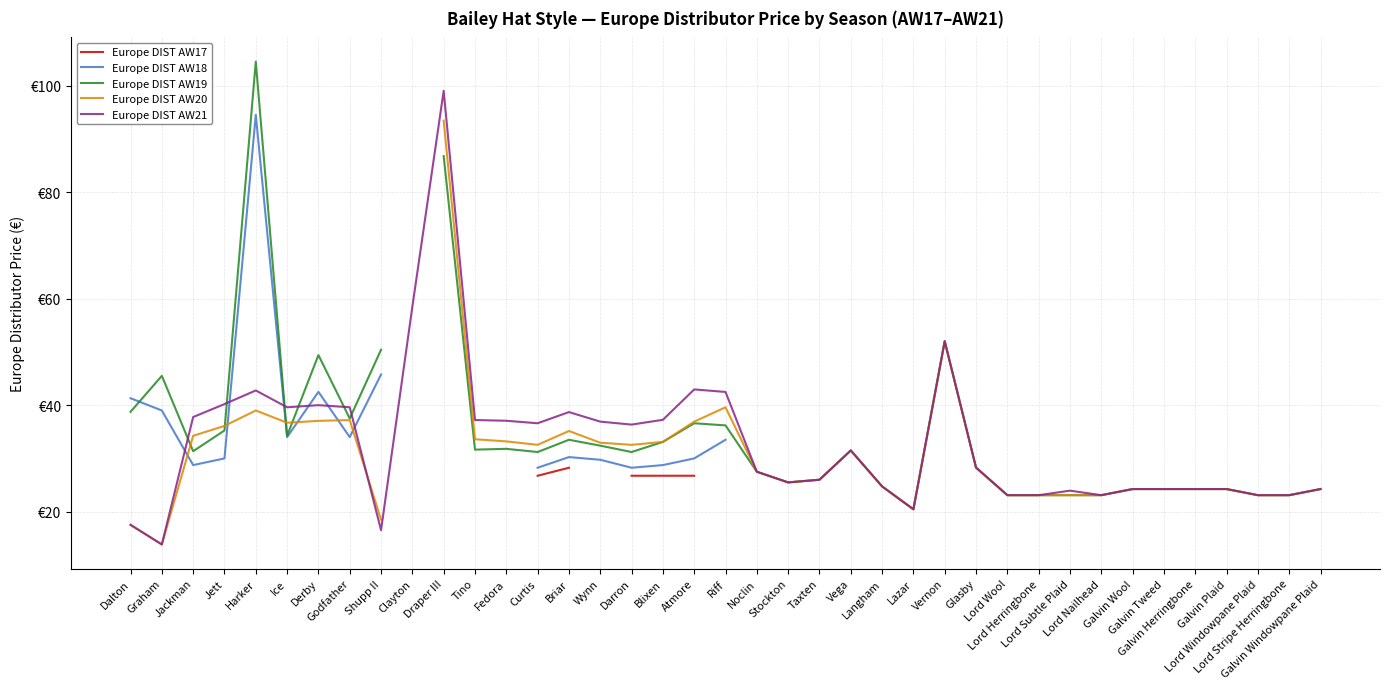

What is the difference between the highest and lowest values at Curtis?

9.9